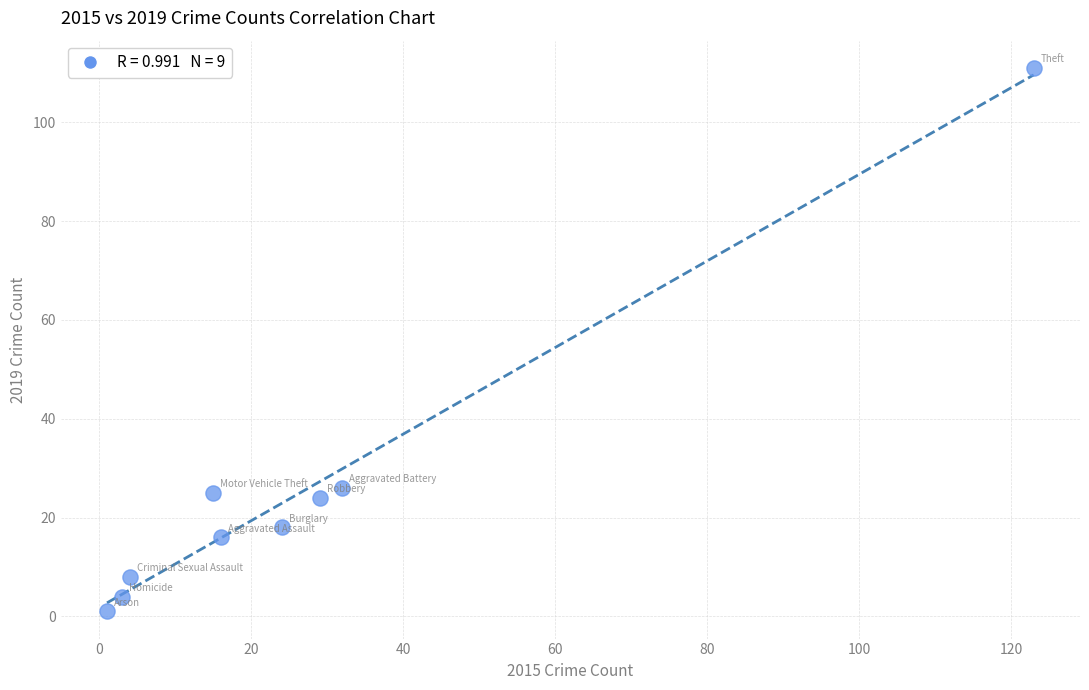

What is the range of X values (max minus min)?

122